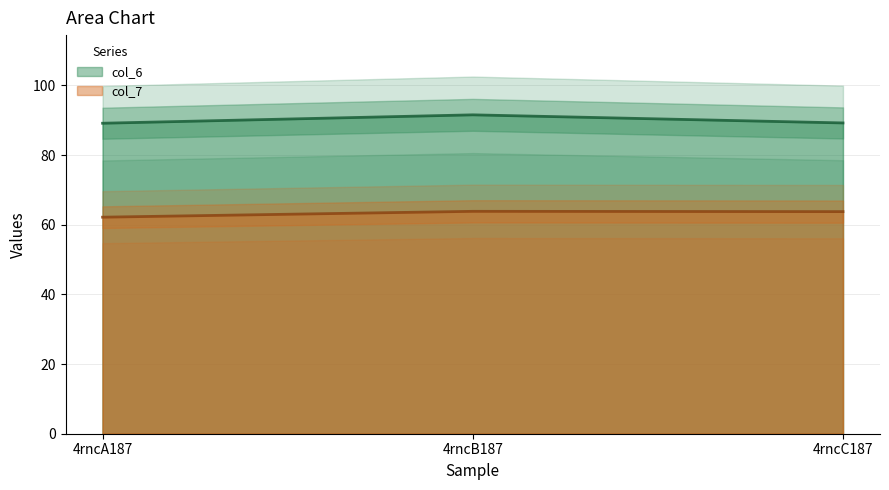

The col_6 series shows 20.3 at 4rncC187. True or false?

False